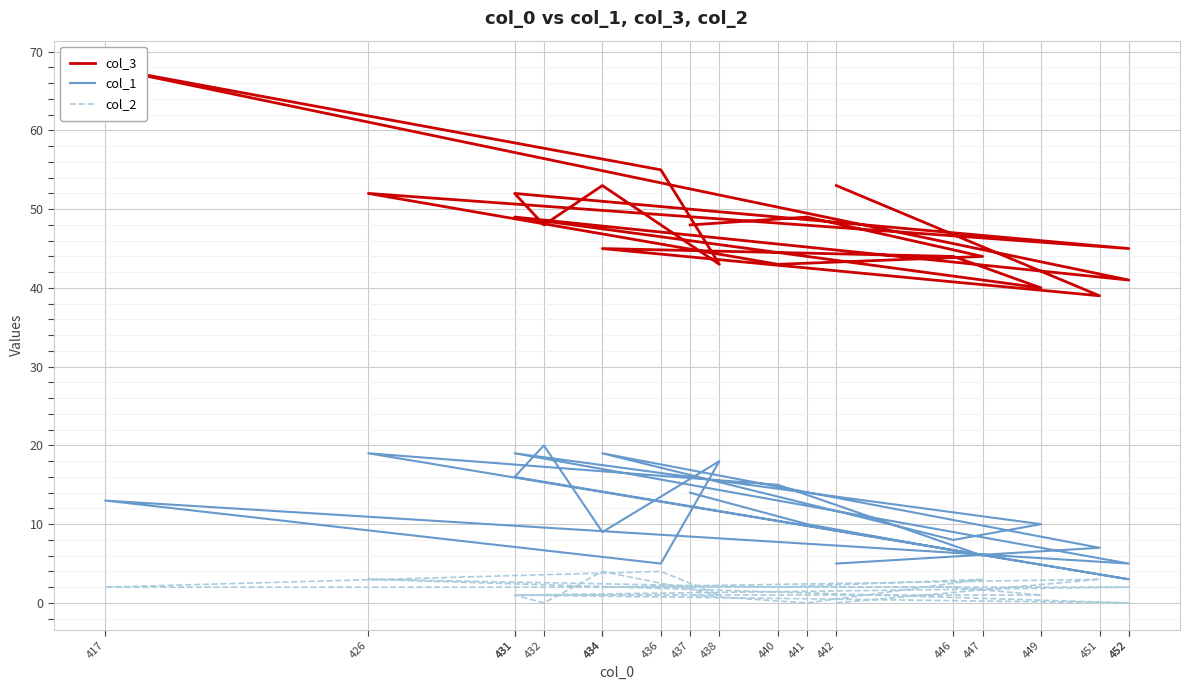

Which series has the largest range (max minus min)?

col_3